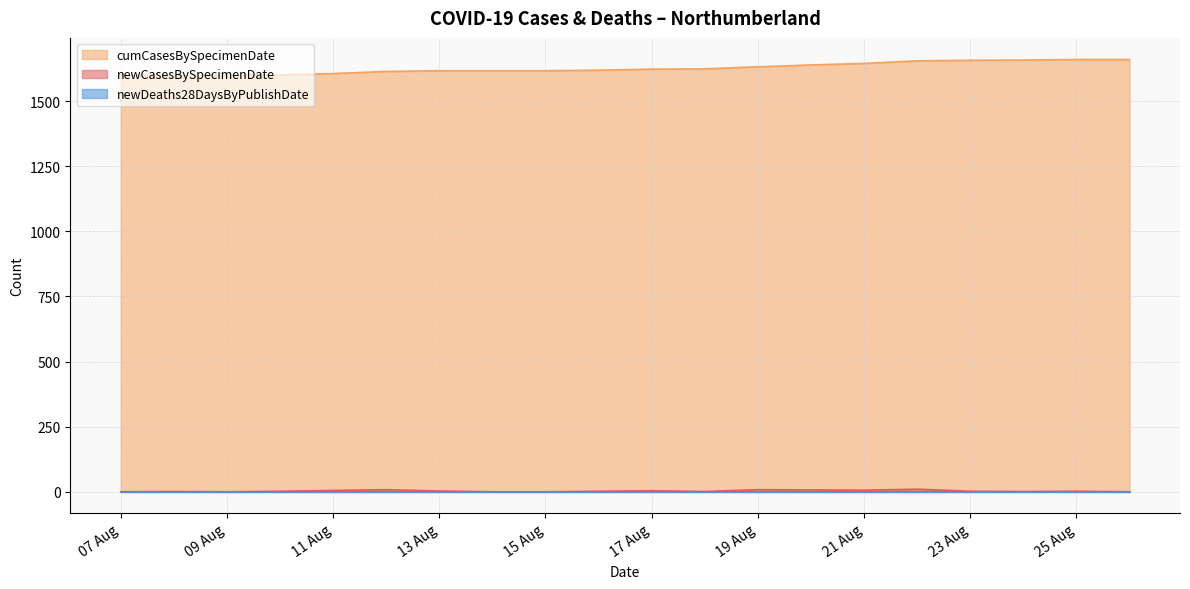

The newCasesBySpecimenDate series shows 4 at 2020-08-19. True or false?

False